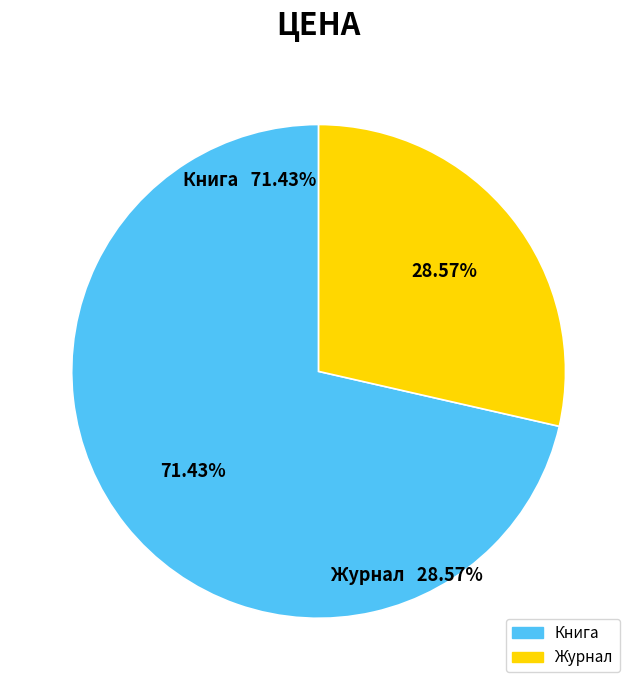

To the nearest percent, what is the difference between the Журнал and Книга slice percentages?

43%